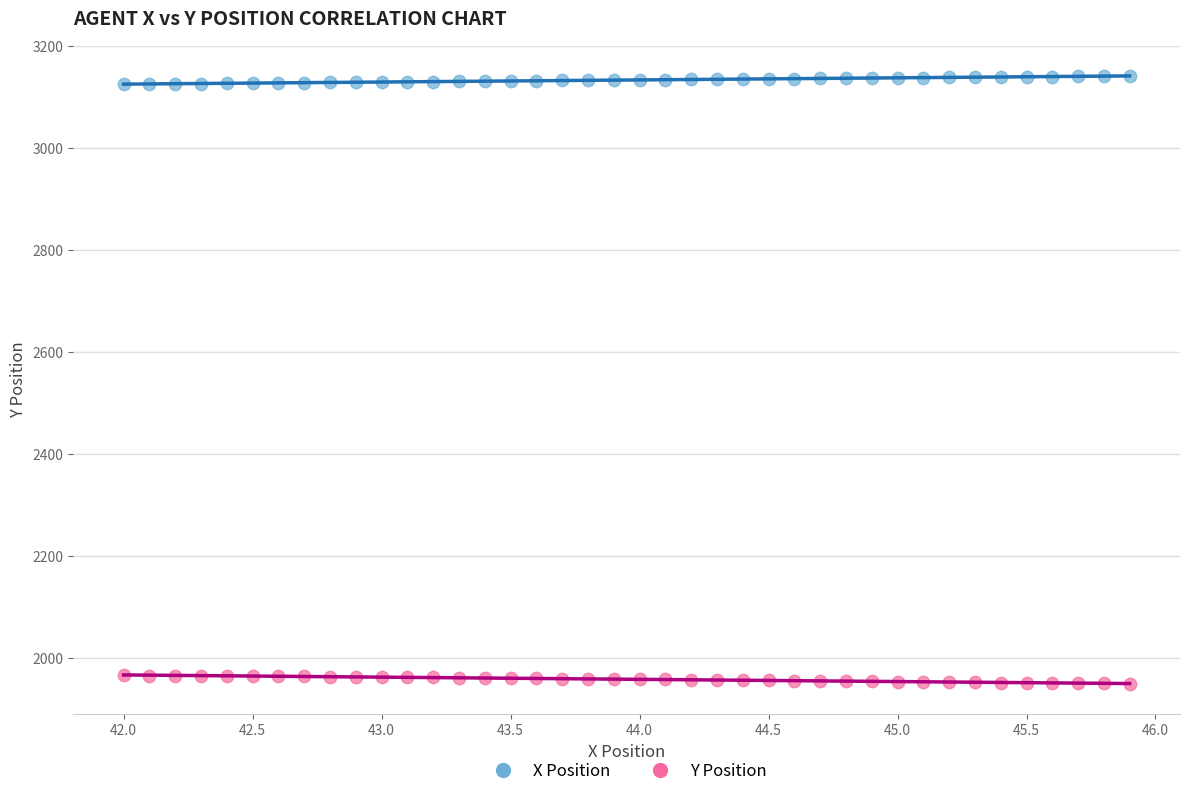

Across all data points, what is the range of Y values (max minus min)?

1192.5